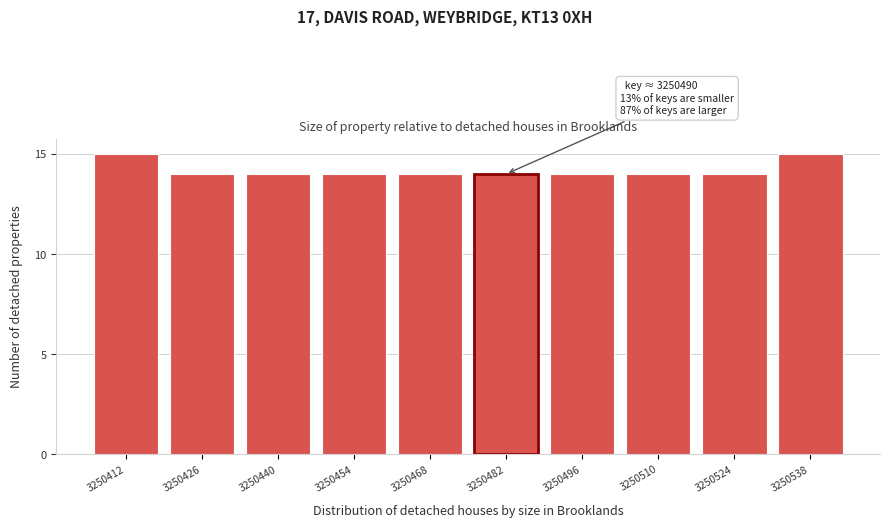

Reading right to left, transcribe all the data shown in this chart.

3250538=15	3250524=14	3250510=14	3250496=14	3250482=14	3250468=14	3250454=14	3250440=14	3250426=14	3250412=15